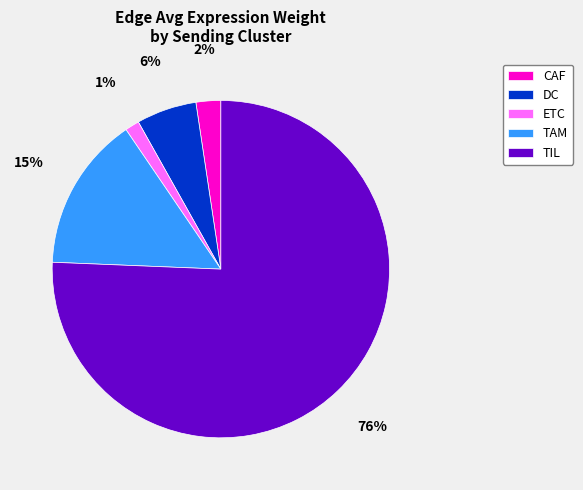

Is it true that TAM is 3% of the pie?

False